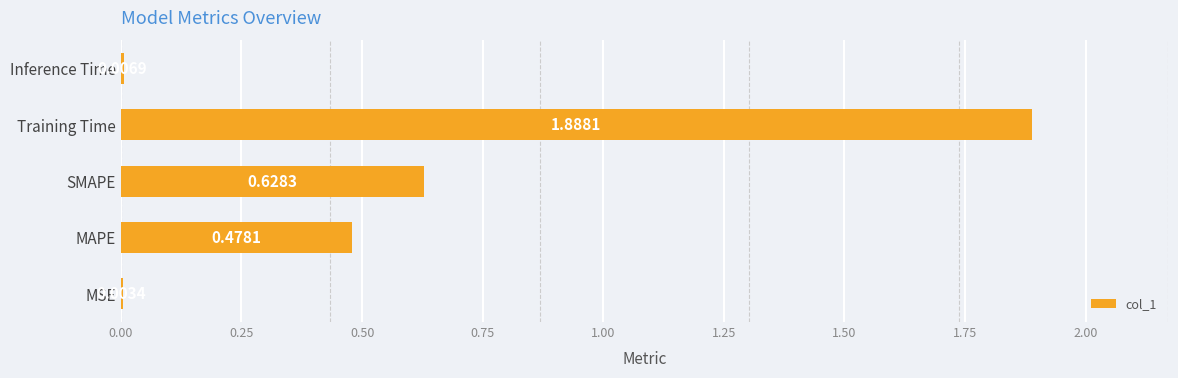

What is the sum of all values?

3.0